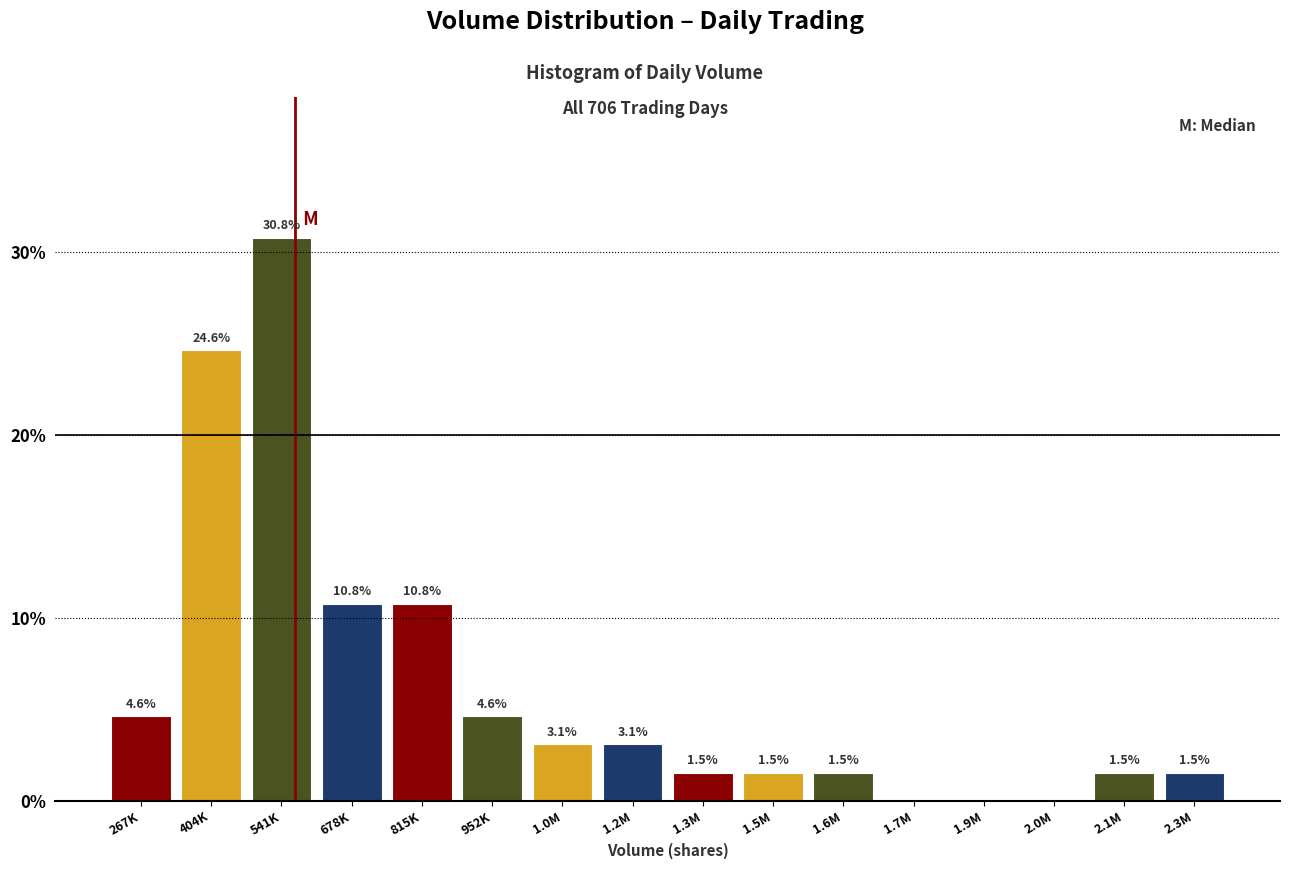

Reading right to left, extract all data points from this chart.

2.3M=1.5	2.1M=1.5	2.0M=0.0	1.9M=0.0	1.7M=0.0	1.6M=1.5	1.5M=1.5	1.3M=1.5	1.2M=3.1	1.0M=3.1	952K=4.6	815K=10.8	678K=10.8	541K=30.8	404K=24.6	267K=4.6